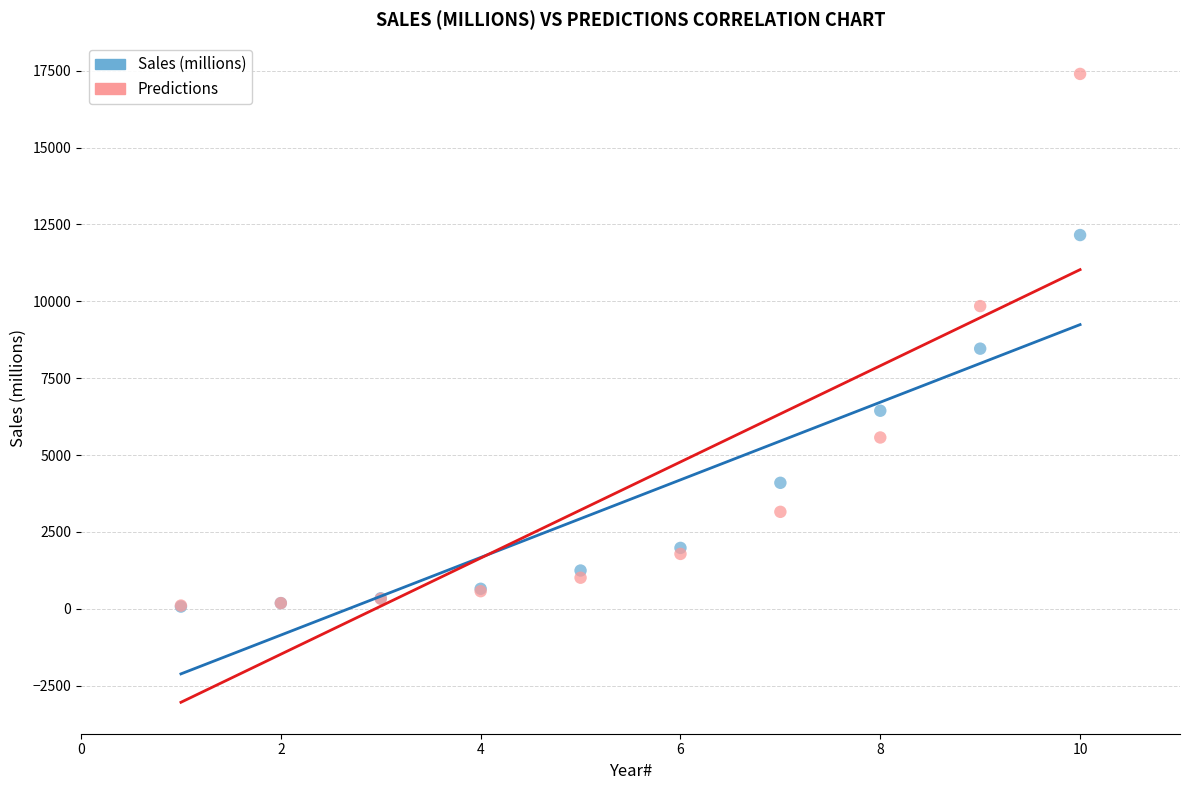

What are all the series names shown in the legend?

Sales (millions), Predictions